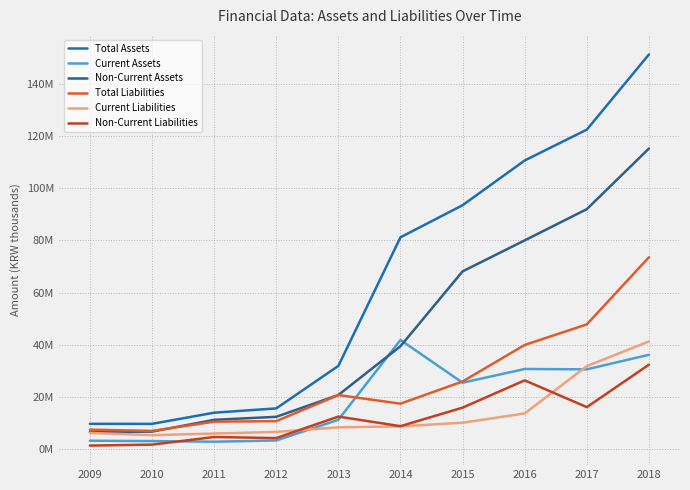

The Total Assets series shows 63170066 at 2016. True or false?

False